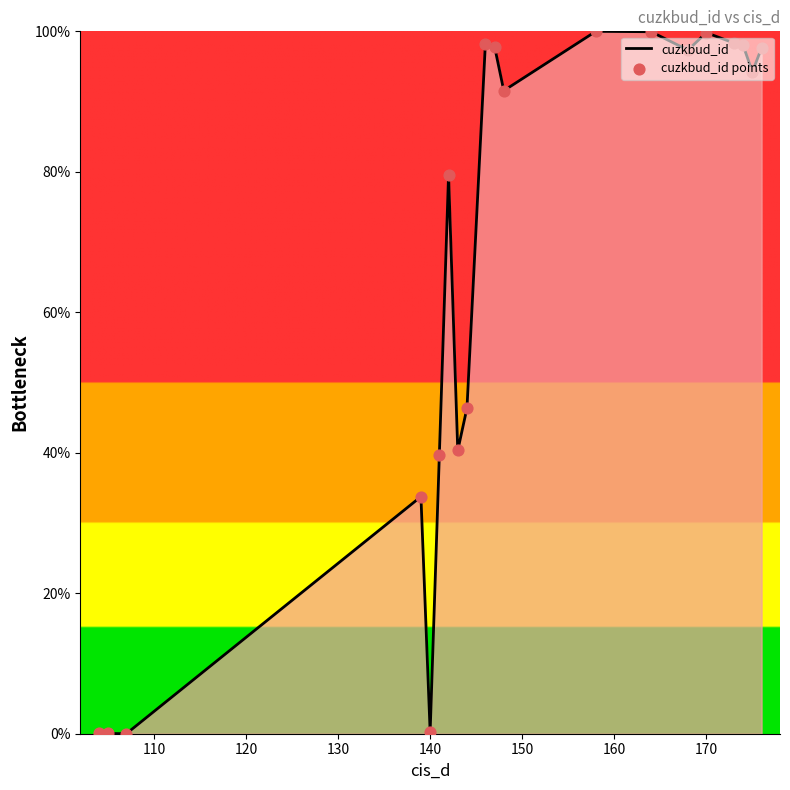

What is the difference between the maximum and minimum values?

100.0